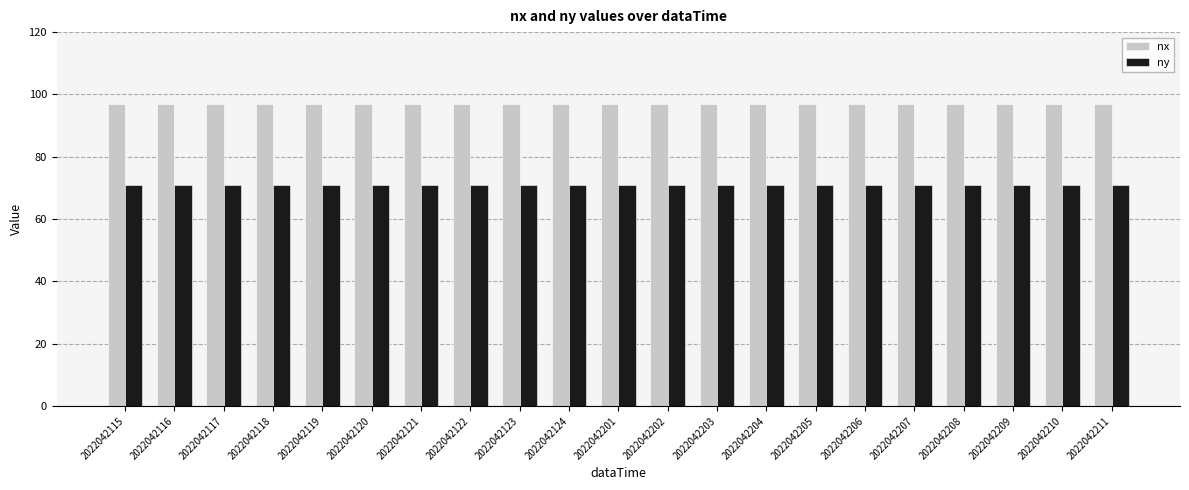

List the series in order of their peak value, highest first.

nx, ny